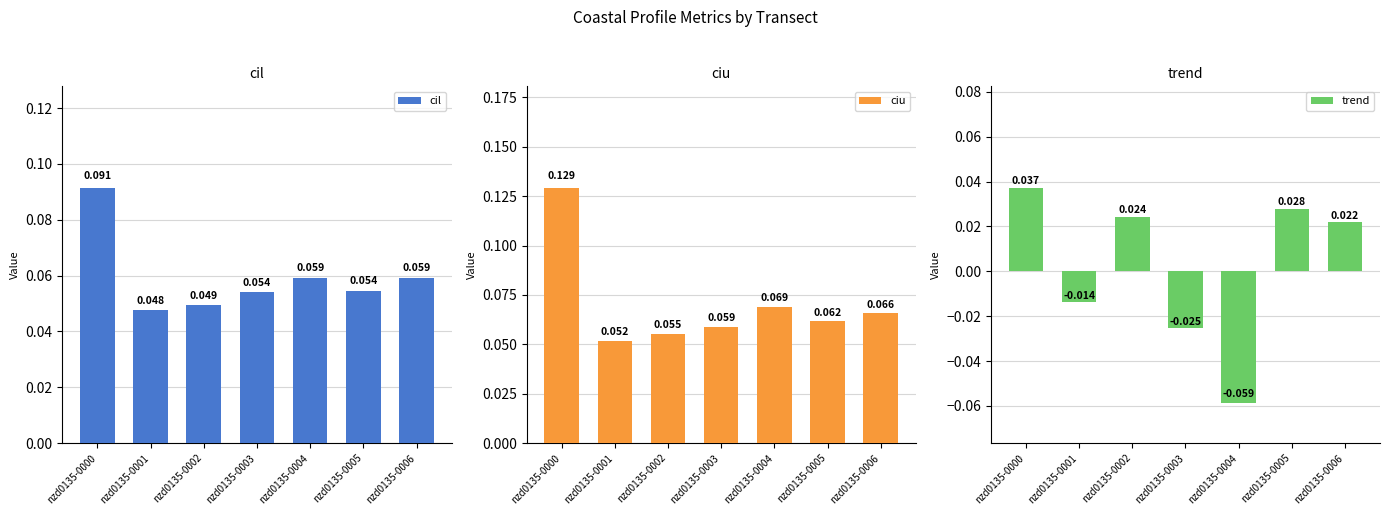

How many bars are there in total?

21